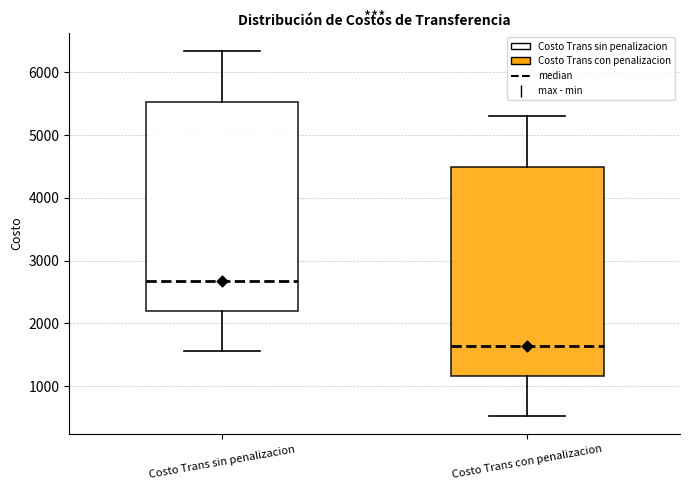

Reading left to right, transcribe this box plot: for each box, give where its median line is, the range the box spans, and where its two whiskers end, as read against the y-axis. The values are not printed on the chart, so give them approximately, as read against the axis.

Costo Trans sin penalizacion: median 2700, box 2200 to 5500, whiskers 1600 to 6300
Costo Trans con penalizacion: median 1600, box 1200 to 4500, whiskers 500 to 5300